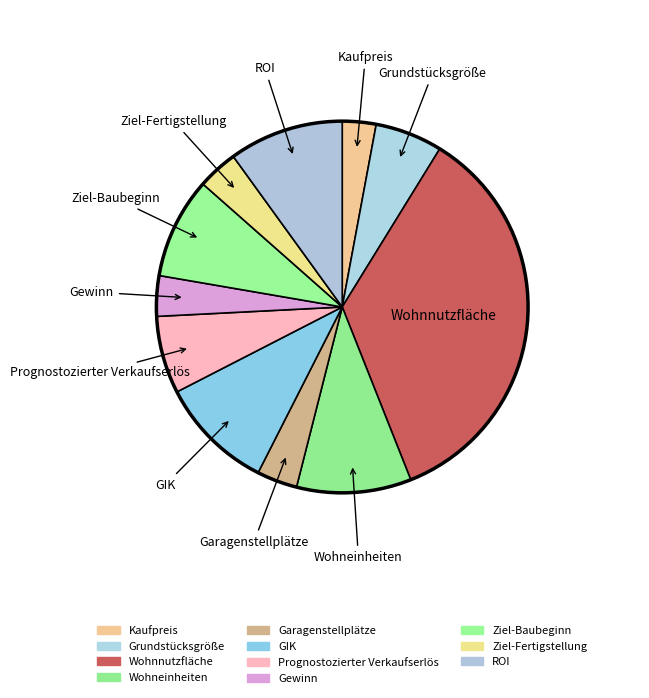

How many slices are in this pie chart?

11